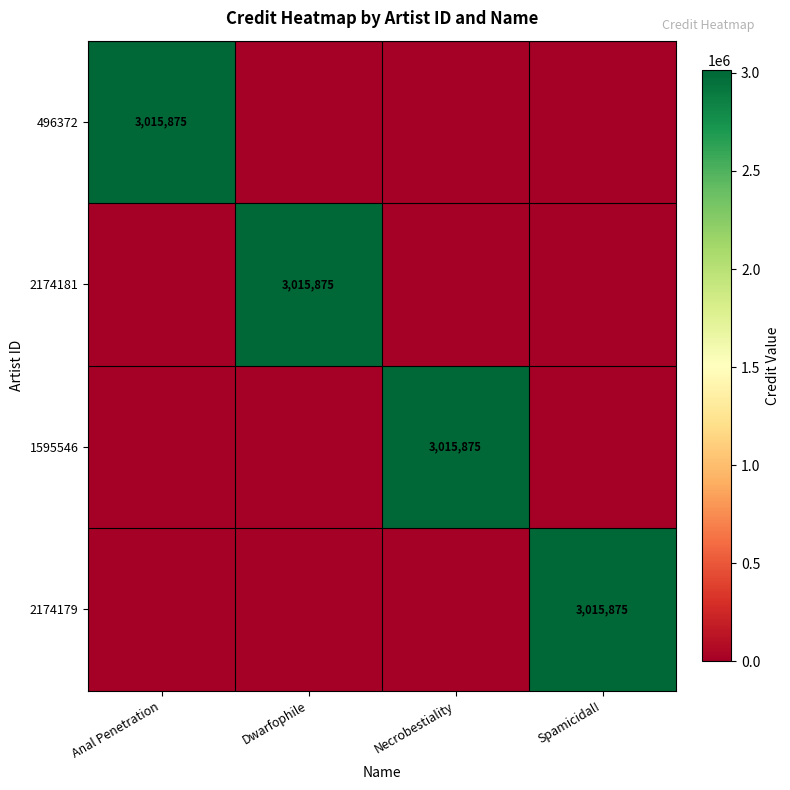

Is it true that 2174179 equals 717412 at Spamicidal!?

False